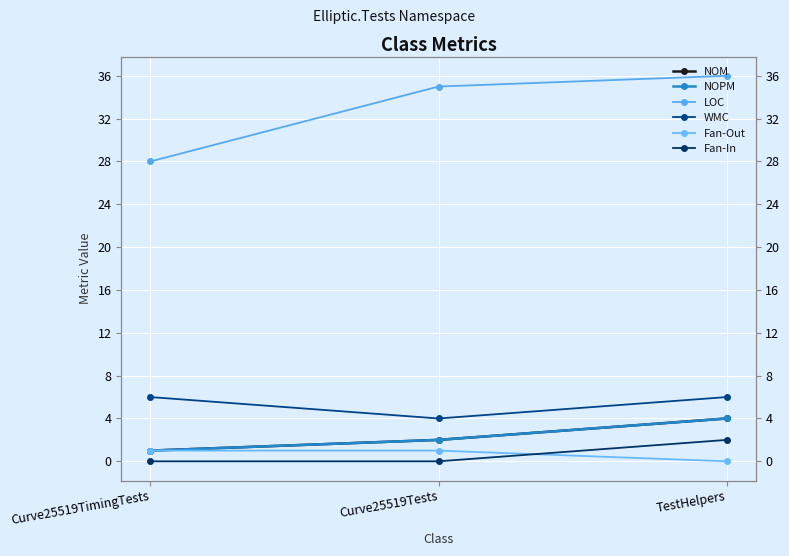

Reading left to right, what are all the values shown in this chart?

NOM: Curve25519TimingTests=1	Curve25519Tests=2	TestHelpers=4
NOPM: Curve25519TimingTests=1	Curve25519Tests=2	TestHelpers=4
LOC: Curve25519TimingTests=28	Curve25519Tests=35	TestHelpers=36
WMC: Curve25519TimingTests=6	Curve25519Tests=4	TestHelpers=6
Fan-Out: Curve25519TimingTests=1	Curve25519Tests=1	TestHelpers=0
Fan-In: Curve25519TimingTests=0	Curve25519Tests=0	TestHelpers=2